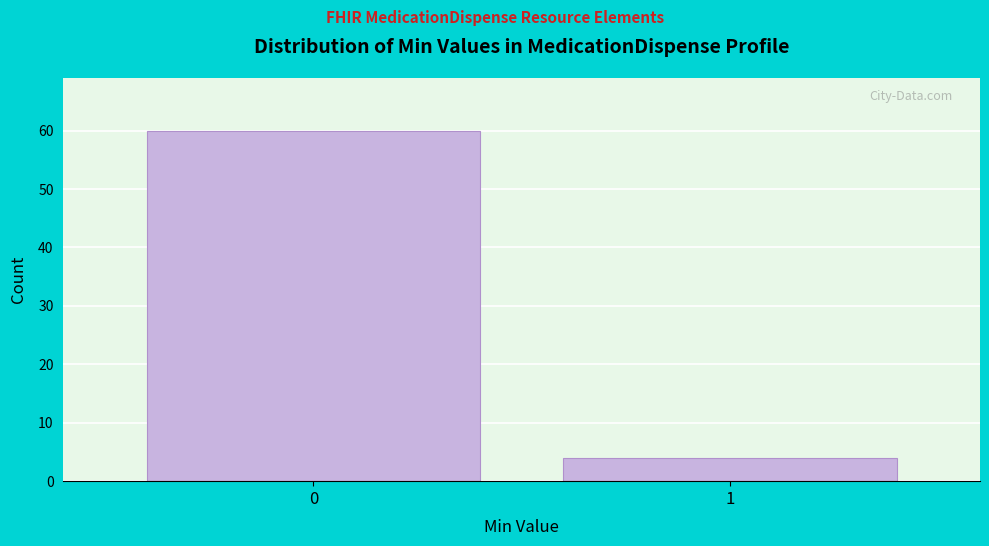

Reading left to right, transcribe all the data shown in this chart.

60	4